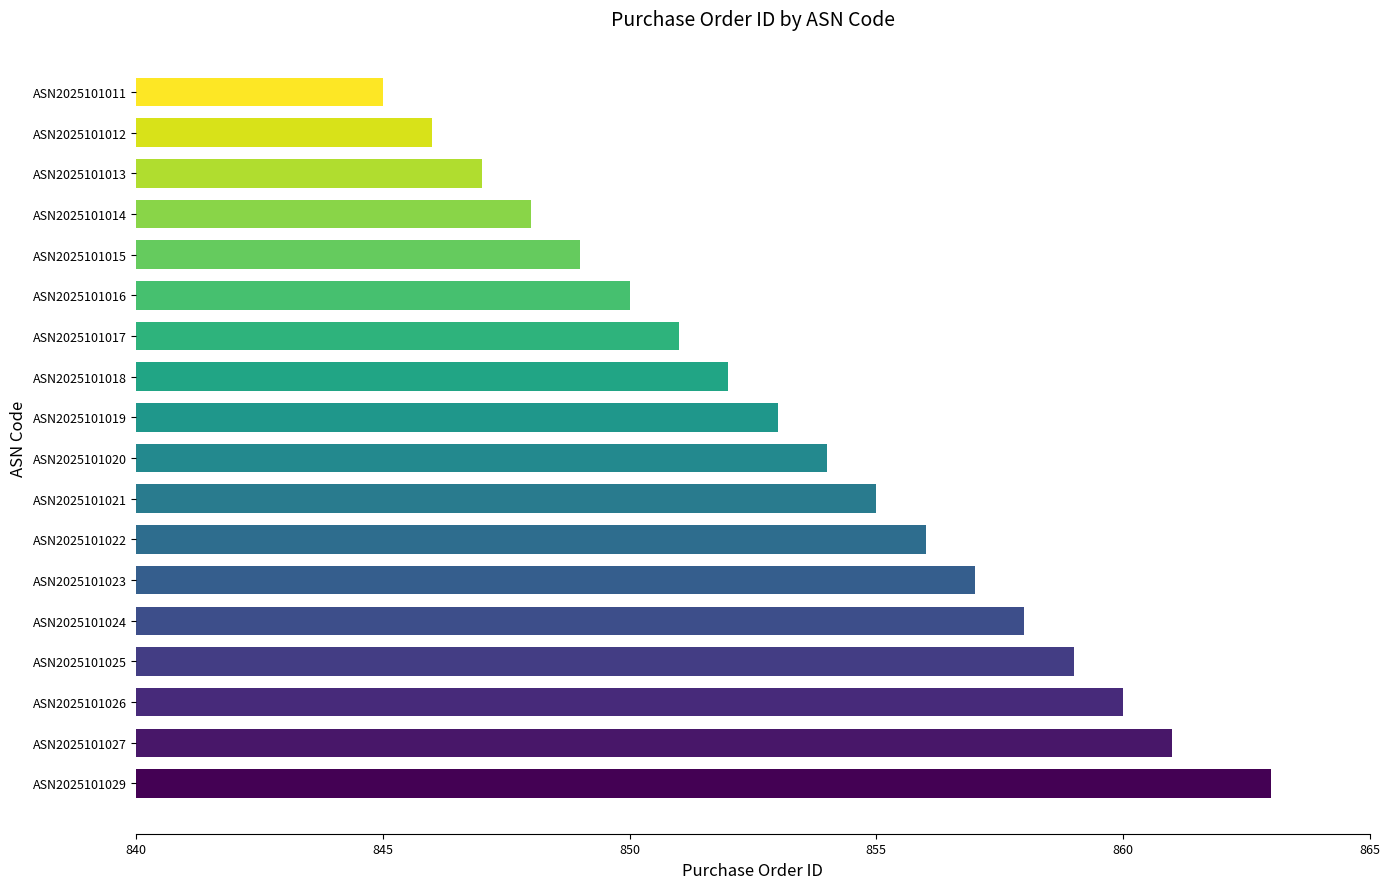

What is the difference between the values at ASN2025101026 and ASN2025101017?

9